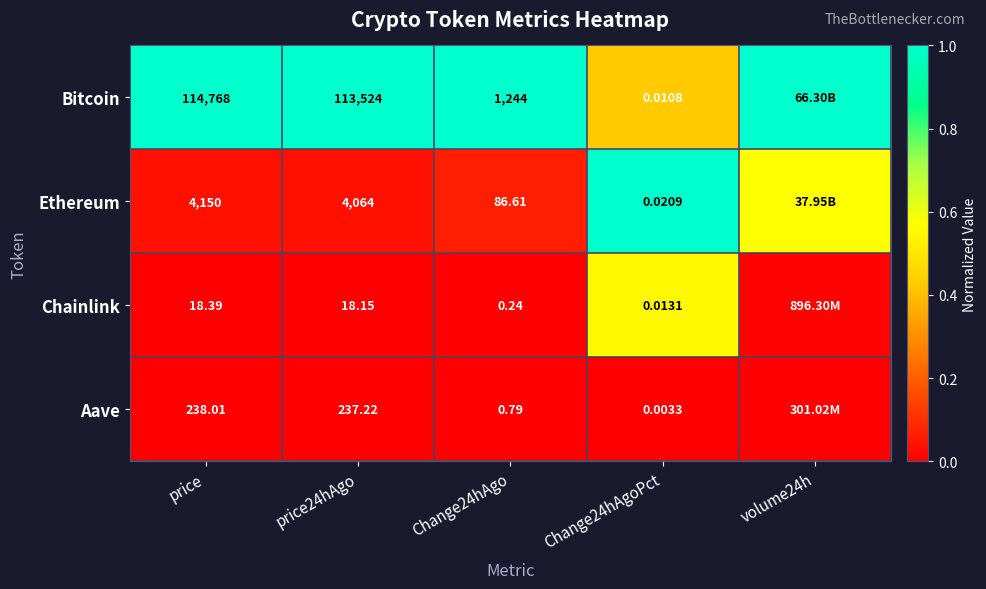

At how many categories does at least one series exceed 0?

5